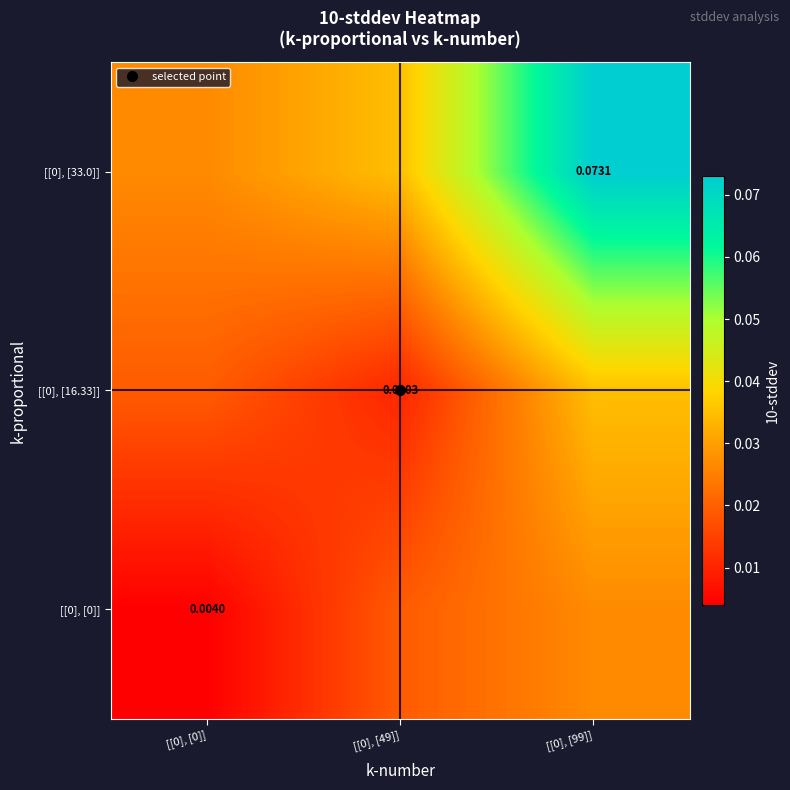

At which category is the sum across all series the highest?

[[0], [99]]